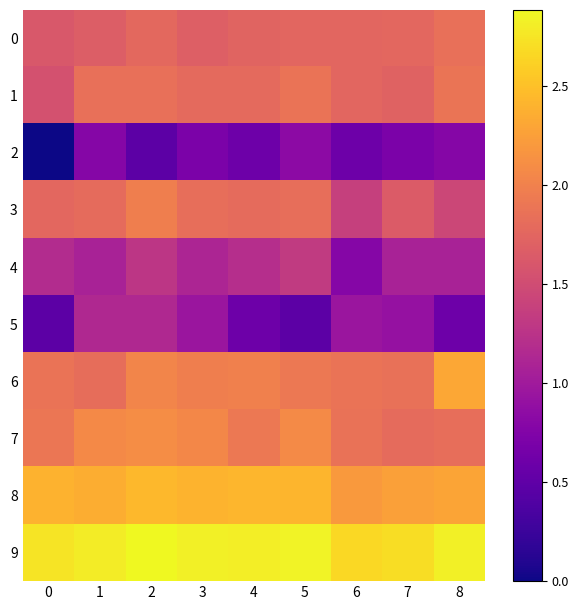

Between 3 and 5, which is larger?

5